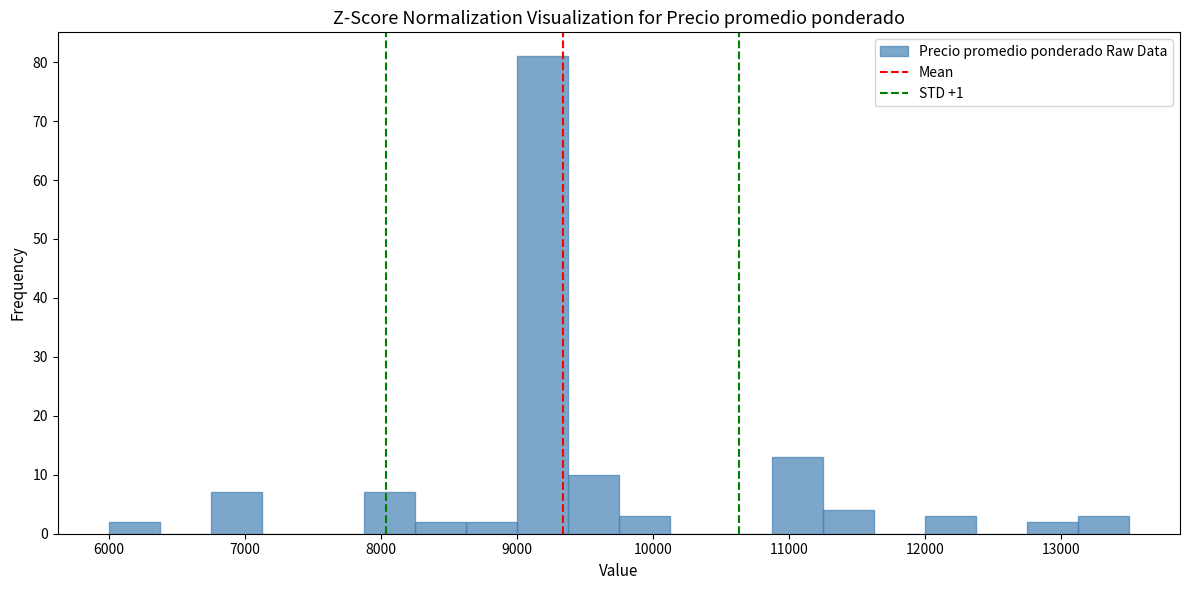

Read against the x-axis, roughly where is the centre of the tallest bar?

9200